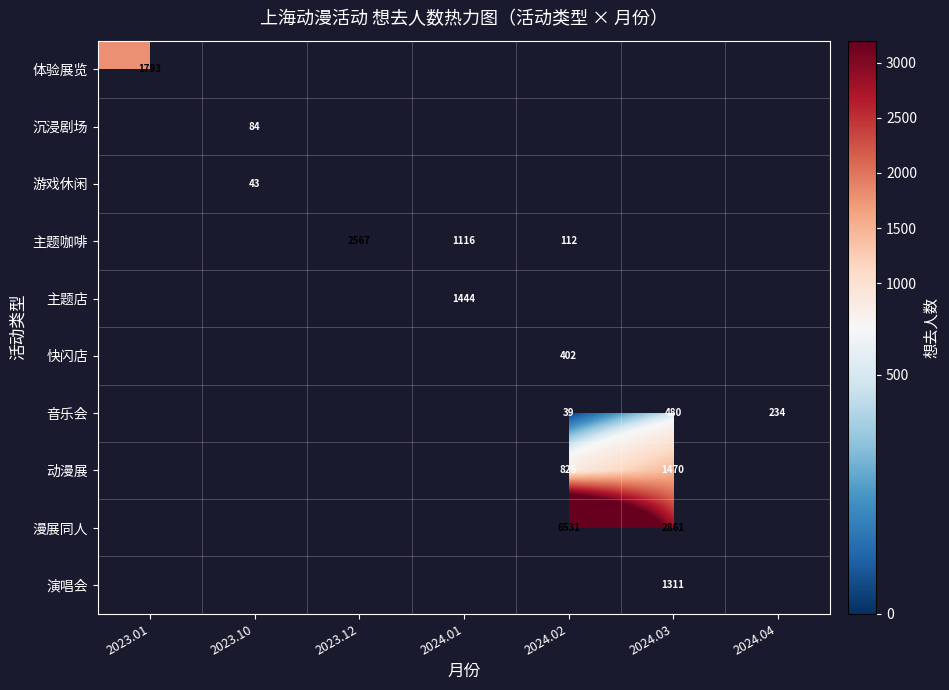

At how many categories does at least one series exceed 2875?

1